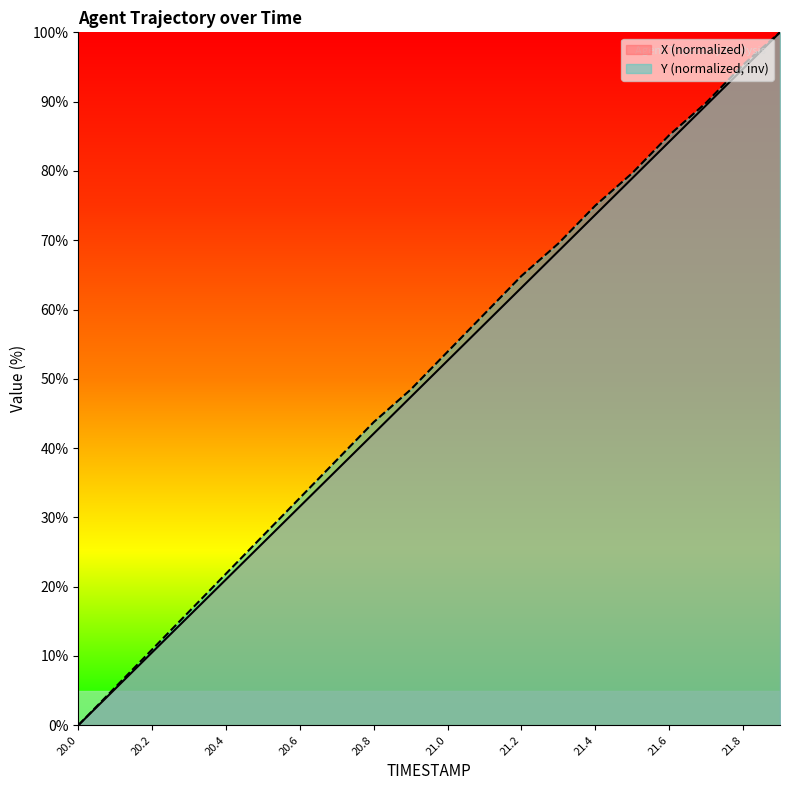

True or false: X and Y intersect in this chart.

False